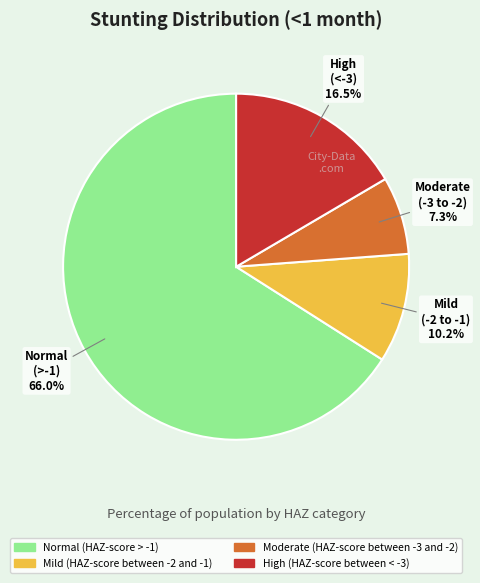

Rank the categories by value from highest to lowest.

Normal (HAZ-score > -1), High (HAZ-score between < -3), Mild (HAZ-score between -2 and -1), Moderate (HAZ-score between -3 and -2)